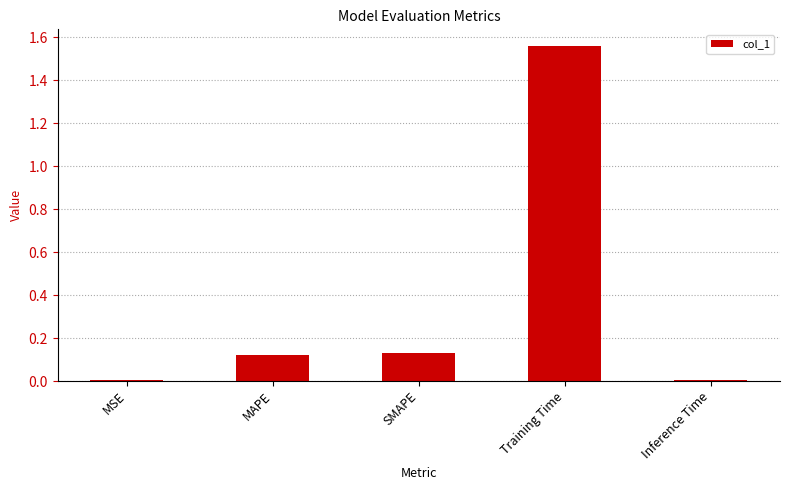

True or false: the data shows 0.0 at Inference Time.

True